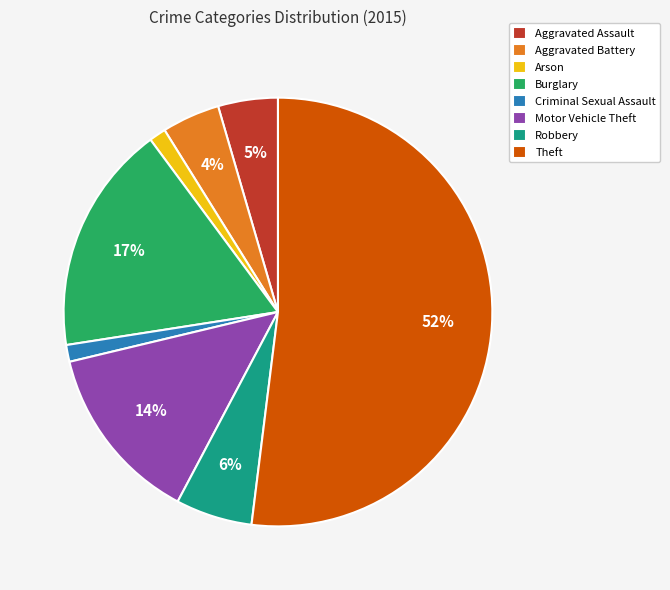

What is the largest slice in the pie chart?

Theft